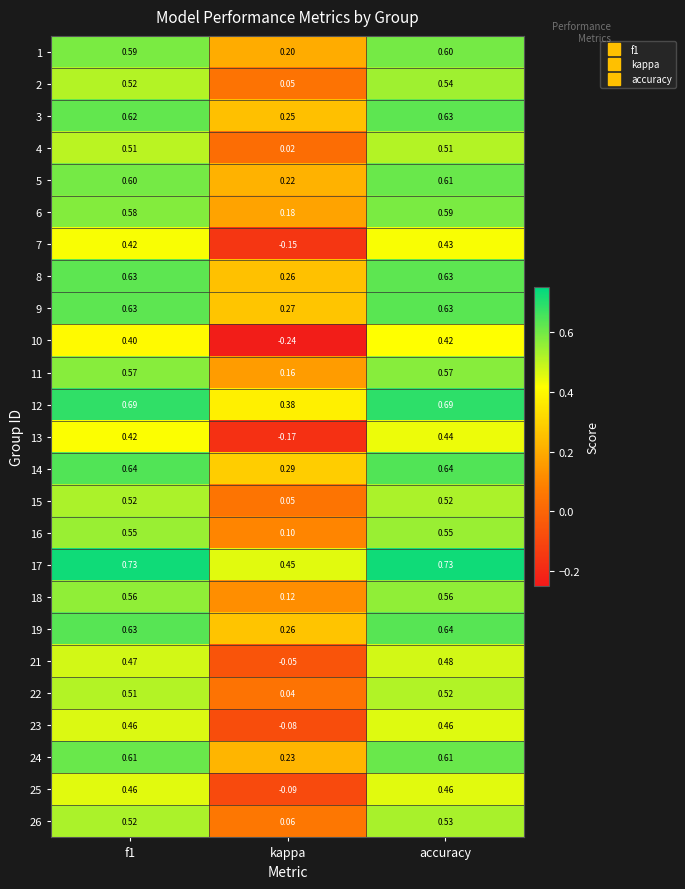

Is the value of 23 at f1 greater than the value of 4 at kappa?

Yes